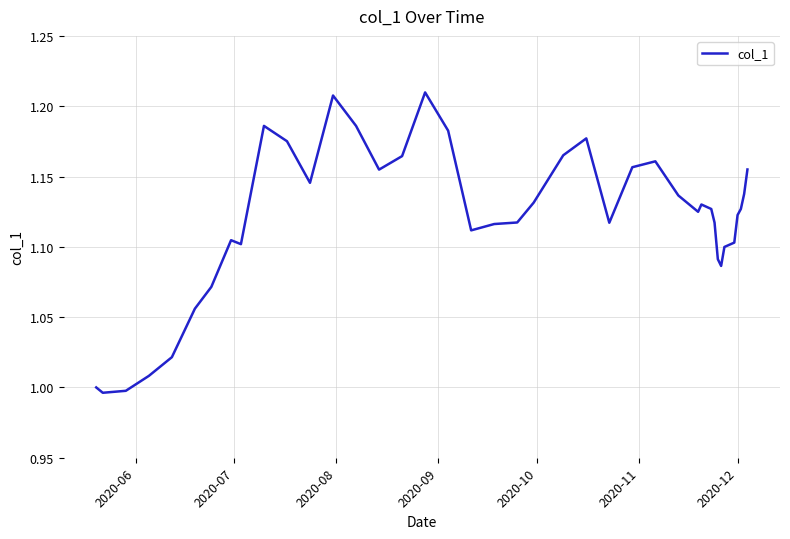

How many lines are shown in the chart?

1